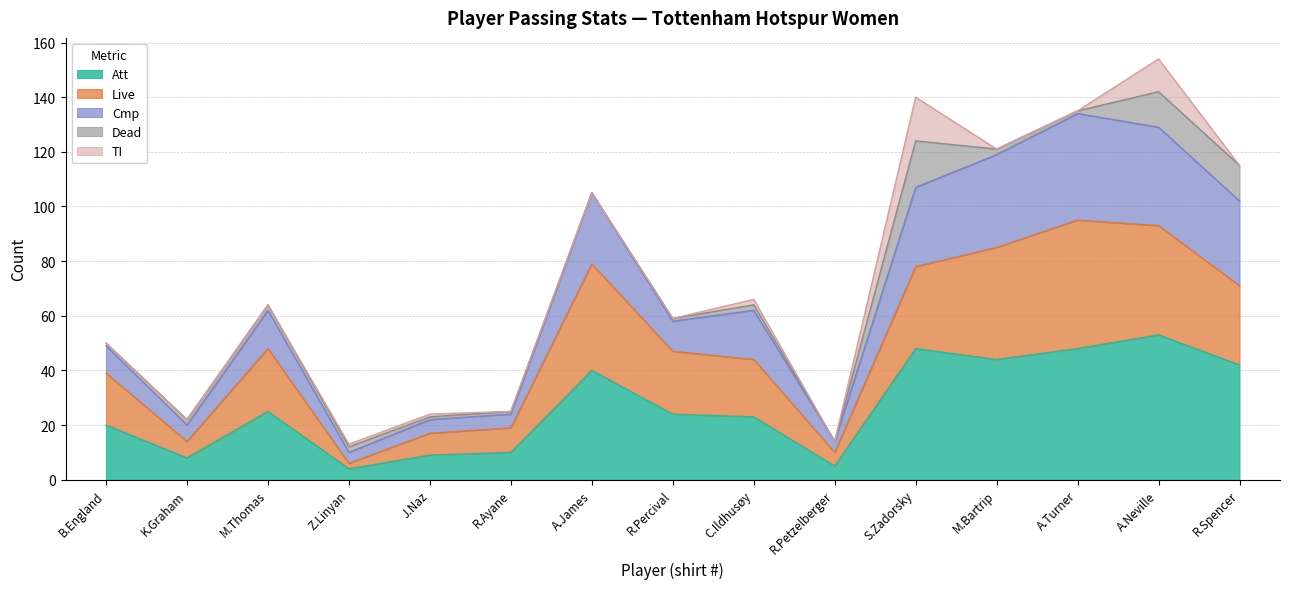

What is the lowest value of the Att series?

4